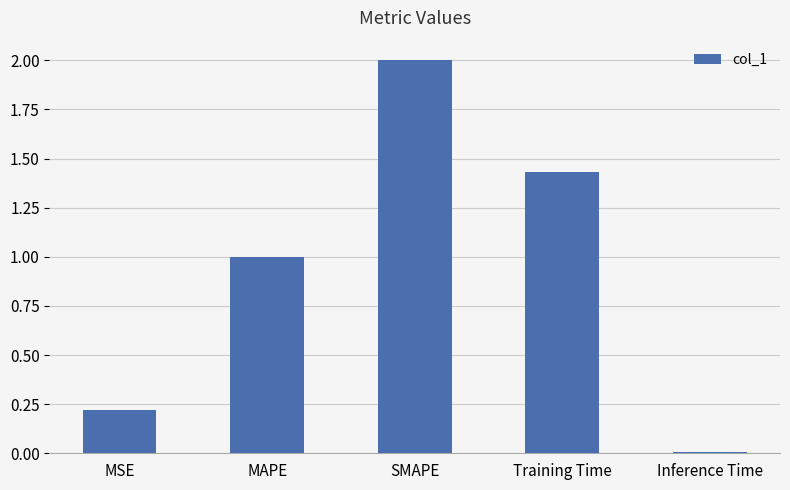

Are the bars horizontal?

No